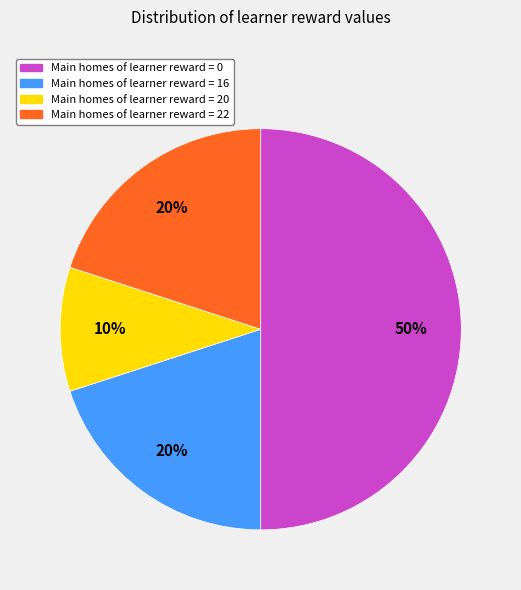

To the nearest percent, what is the average slice percentage?

25%